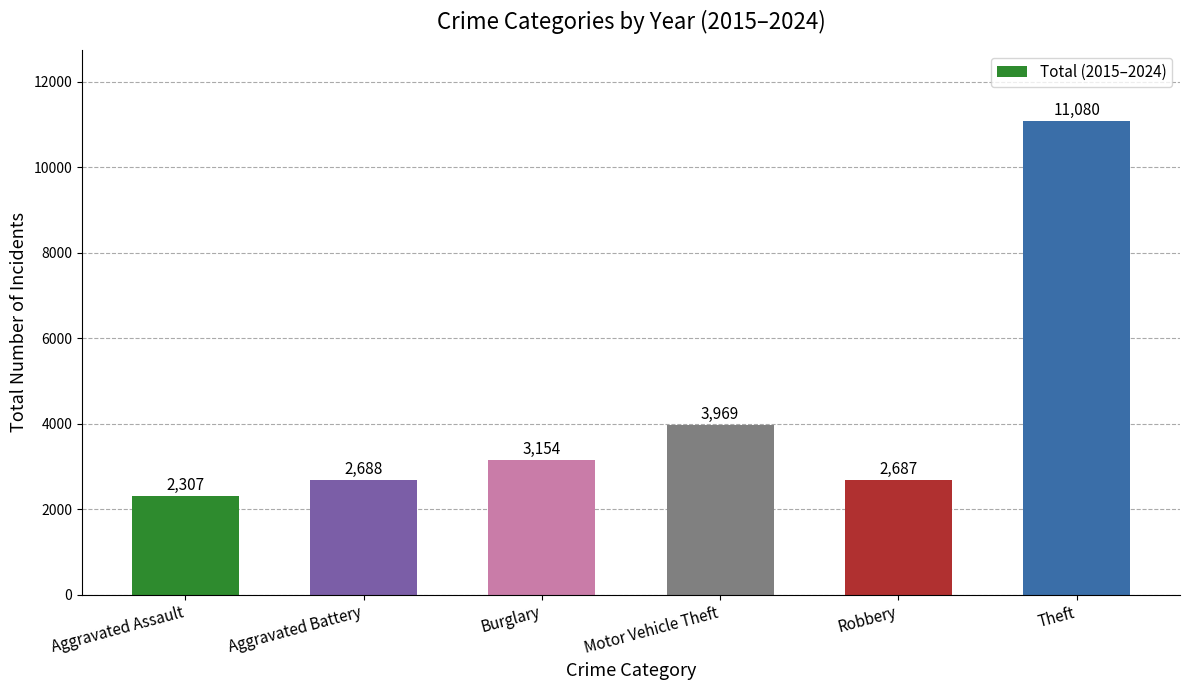

Rank the categories by value from lowest to highest.

Aggravated Assault, Robbery, Aggravated Battery, Burglary, Motor Vehicle Theft, Theft